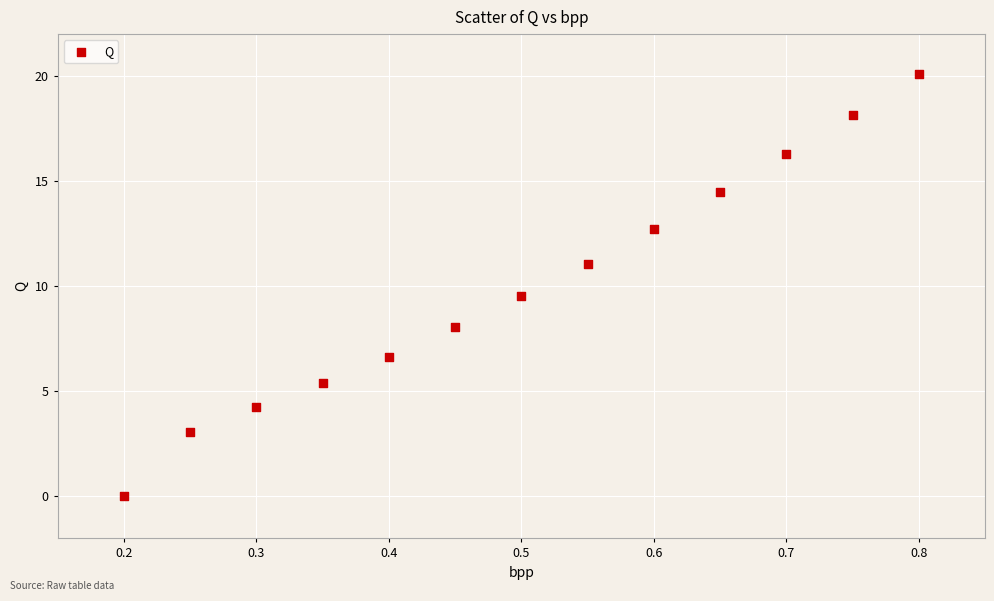

What Y value in the scatter plot is closest to 10?

9.5